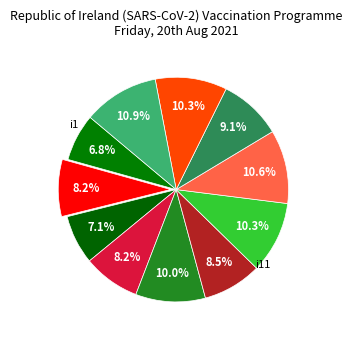

How many segments does this pie chart have?

11